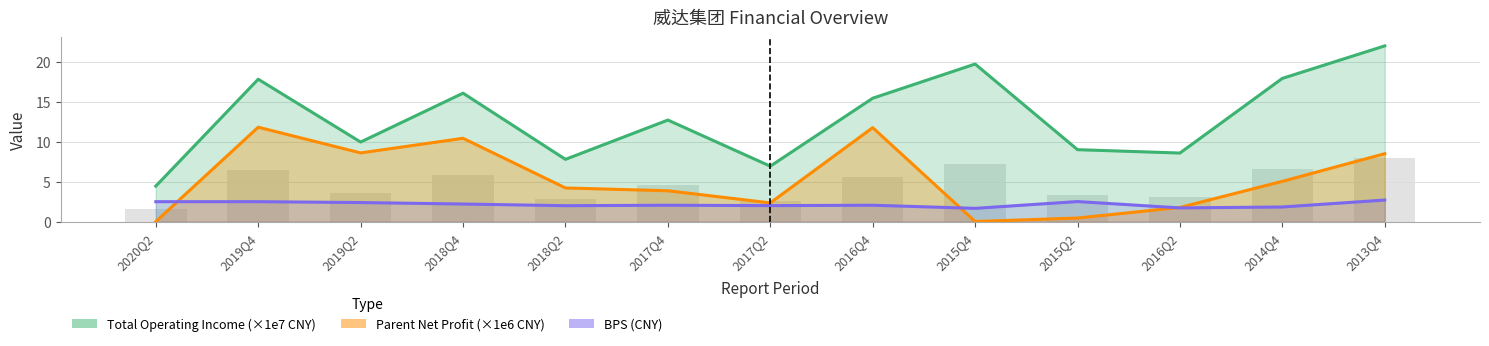

Is it true that BPS (CNY) equals 2.5 at 2019Q4?

True